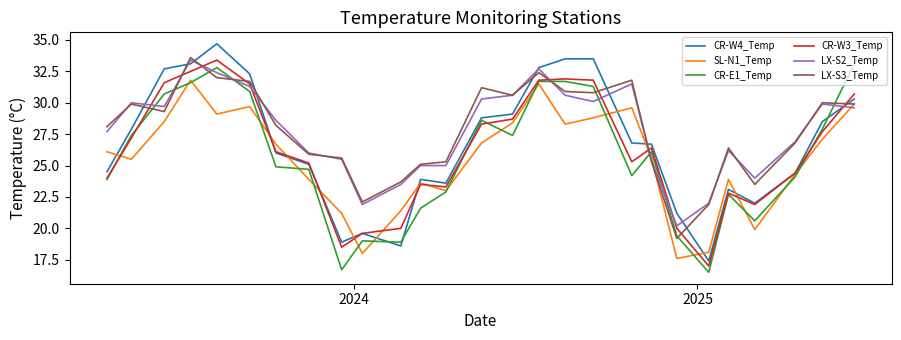

What is the highest value of the CR-W3_Temp series?

33.4